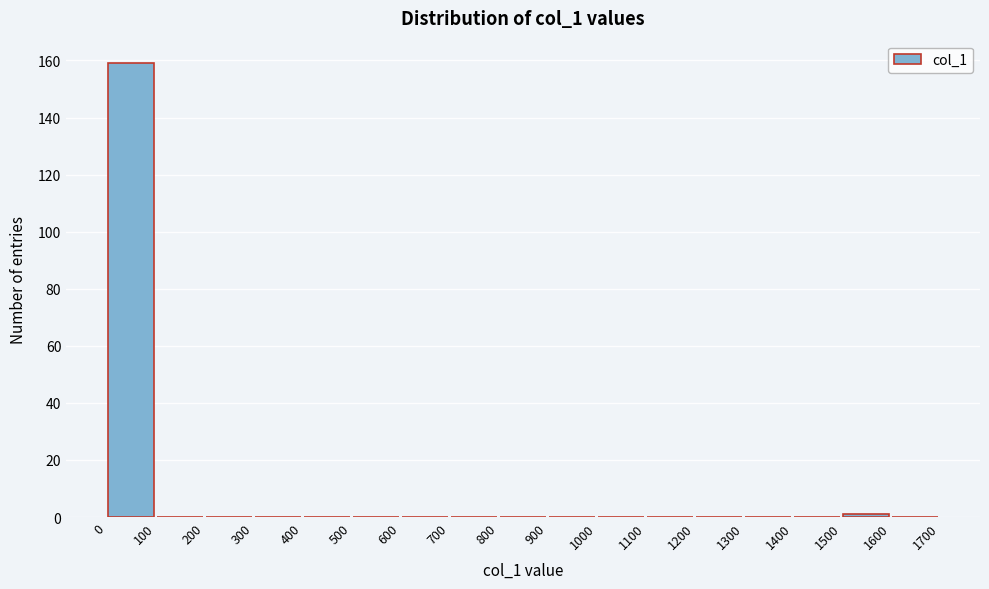

Which range on the x-axis has the tallest bar?

0 to 100